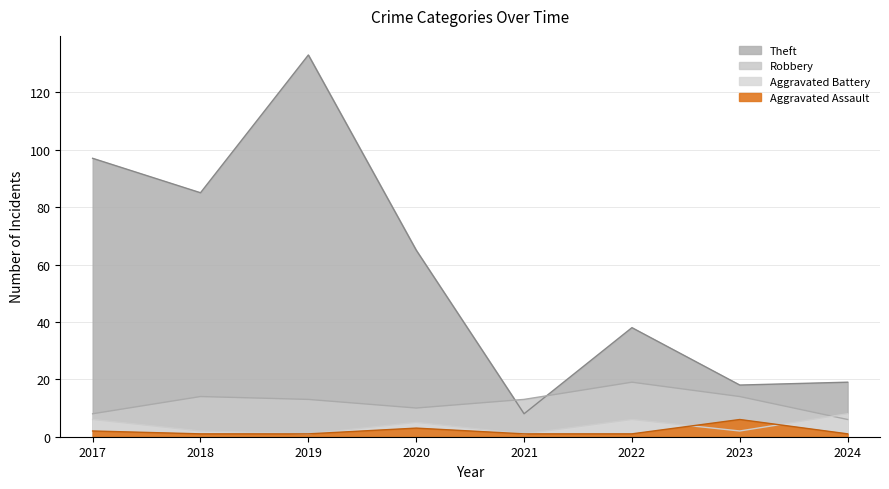

Between which two adjacent categories do Robbery and Aggravated Battery first intersect?

2023 and 2024